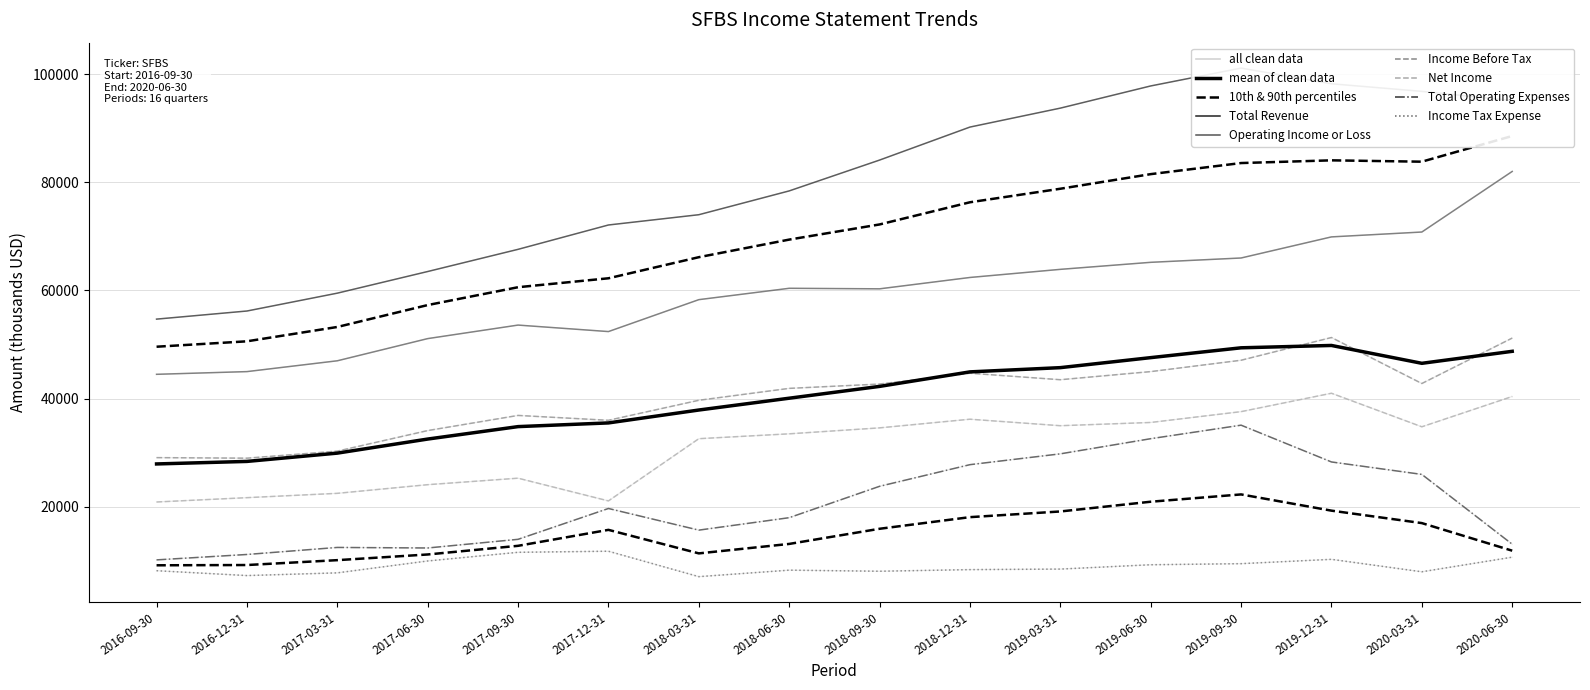

Which category has the highest value across all series?

2019-09-30